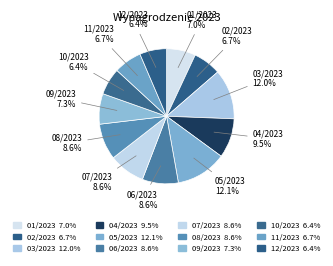

How many segments does this pie chart have?

12